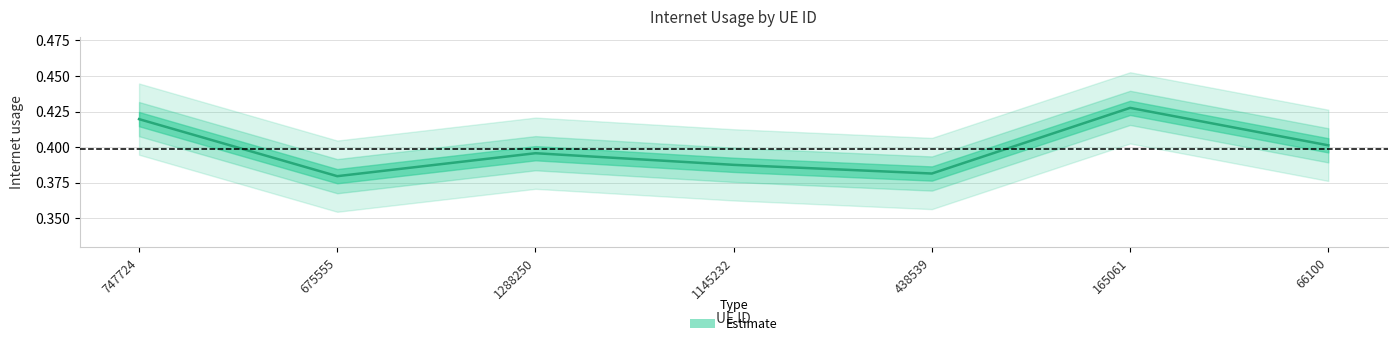

Reading left to right, what are all the values shown in this chart?

0.4	0.4	0.4	0.4	0.4	0.4	0.4